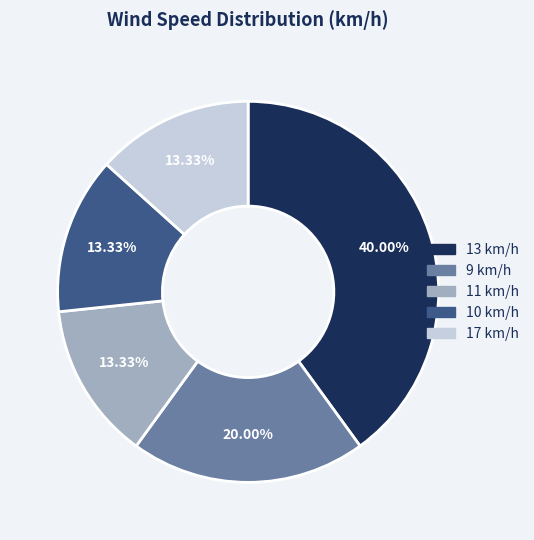

Is there a majority slice in this chart?

No